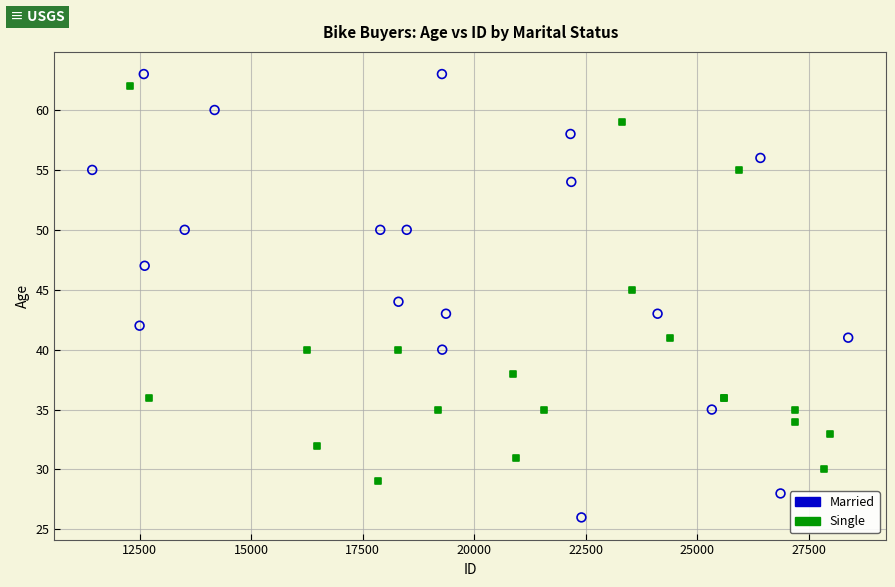

What are all the series names shown in the legend?

Married, Single